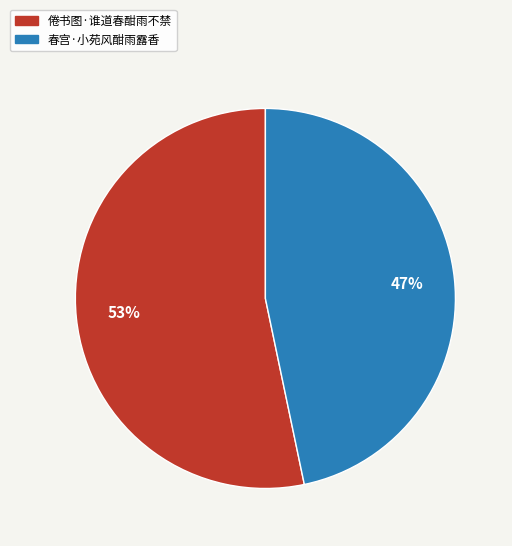

What is the ratio of the value at 春宫·小苑风酣雨露香 to the value at 倦书图·谁道春酣雨不禁?

0.9